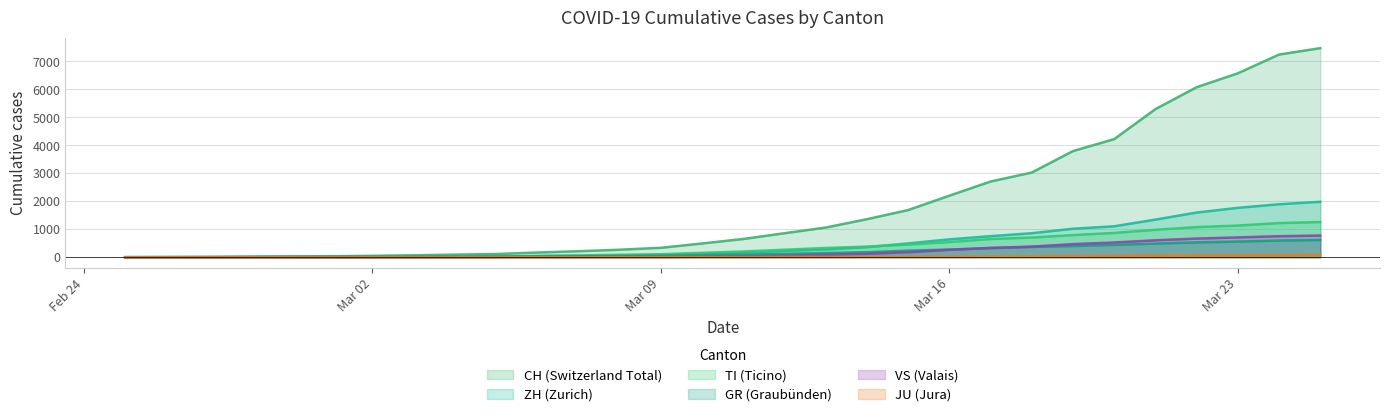

Does the chart have visible grid lines?

Yes